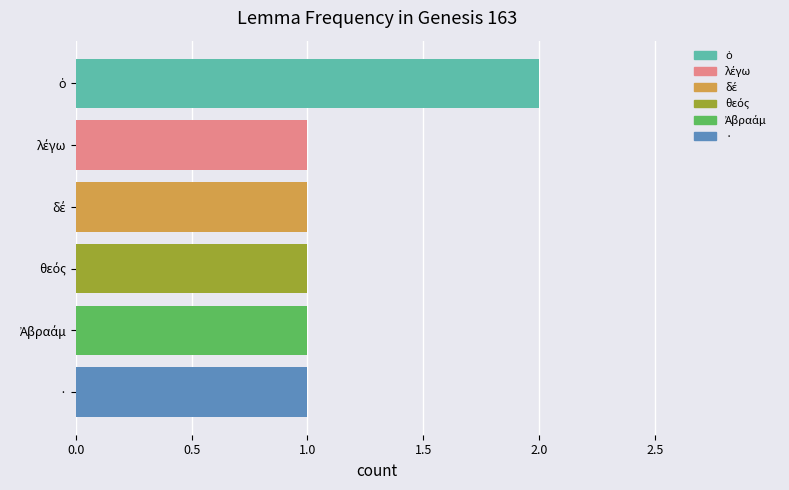

What position from the top is ·?

6